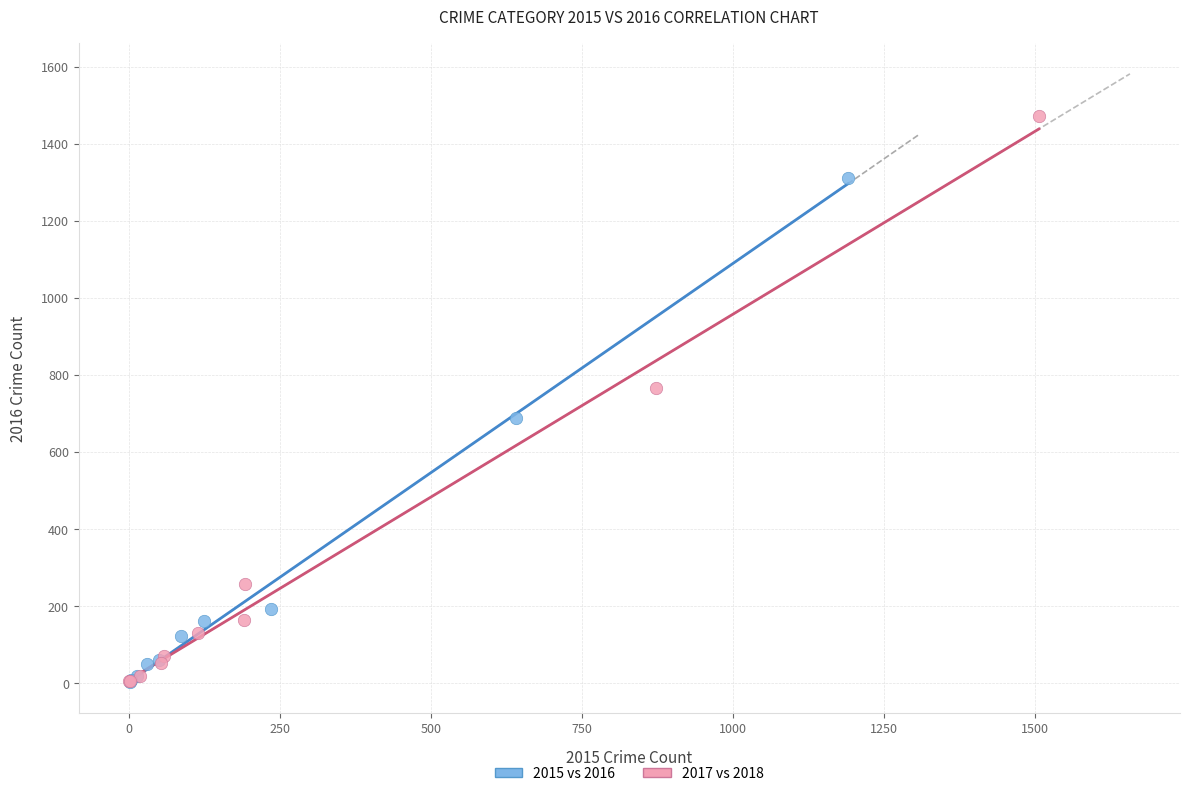

Which series has the largest Y range (max minus min)?

2017 vs 2018